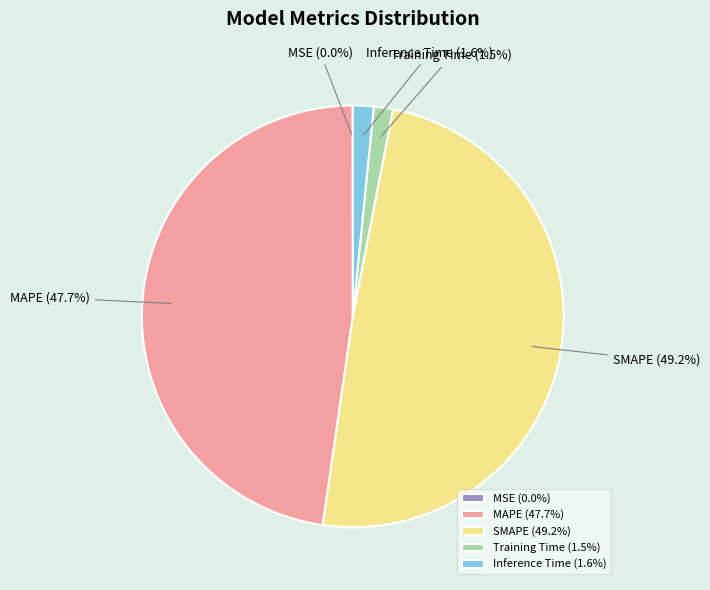

True or false: Inference Time accounts for 2% of the total.

True